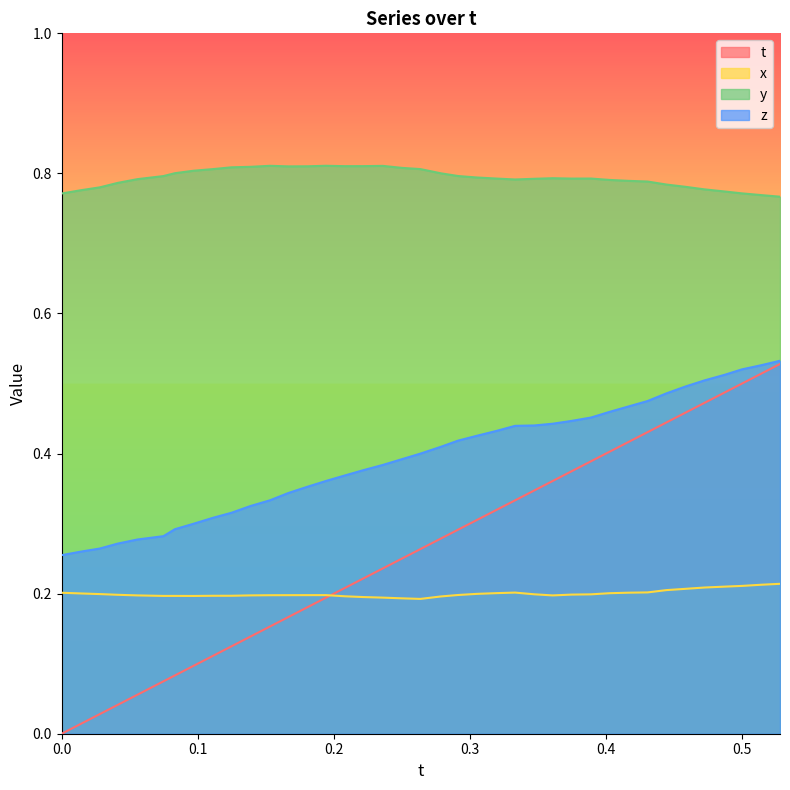

True or false: y and t intersect in this chart.

False